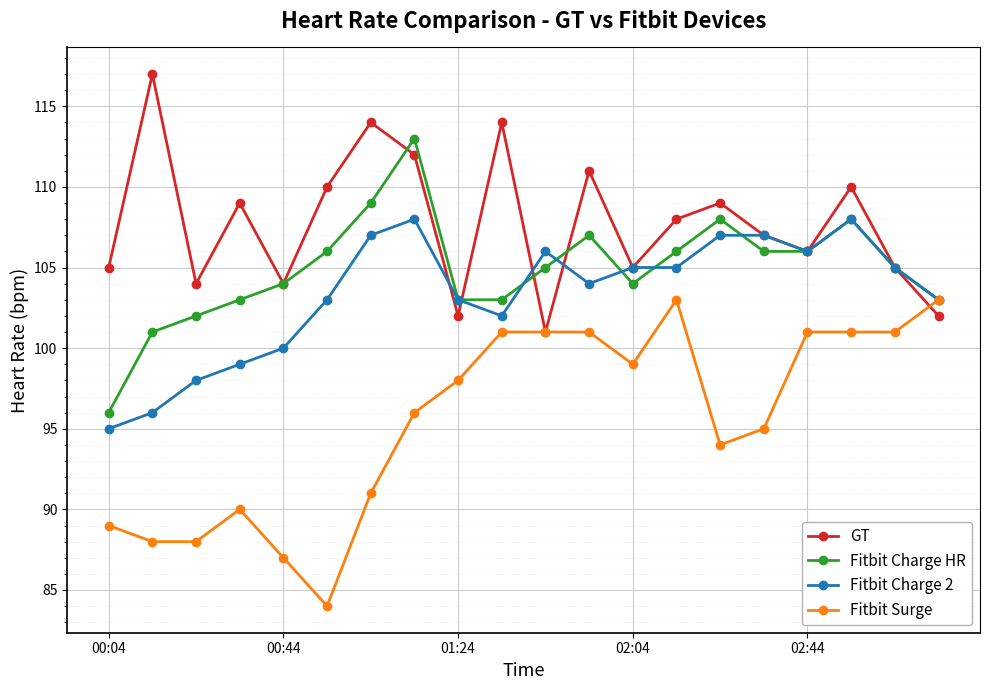

What is the average value of the Fitbit Charge 2 series?

103